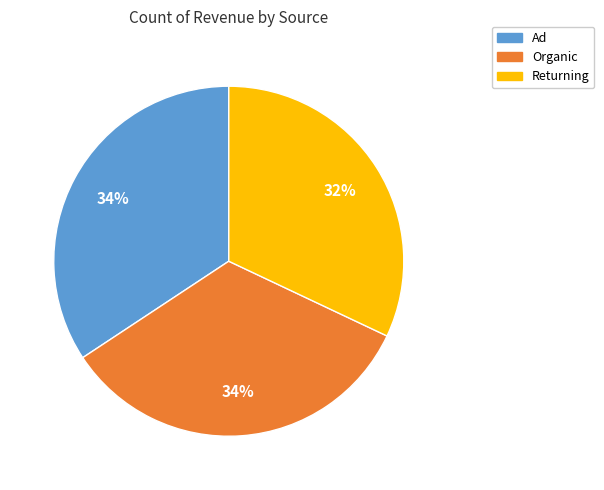

Combined, do Organic and Ad account for over 50%?

Yes